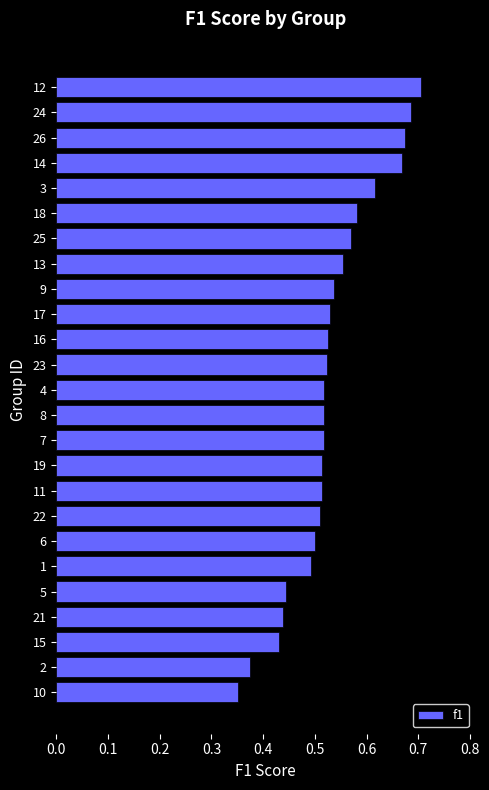

What is the change in value from 15 to 14?

+0.2